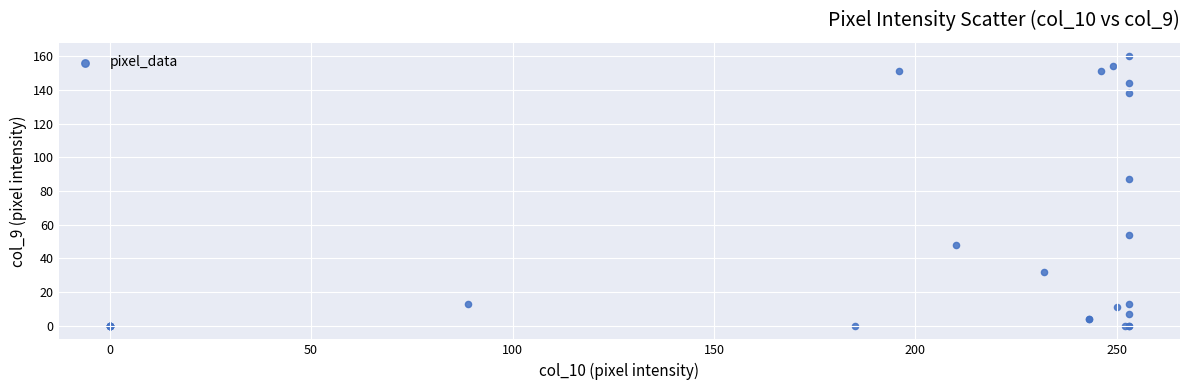

What Y value in the scatter plot is closest to 80?

87